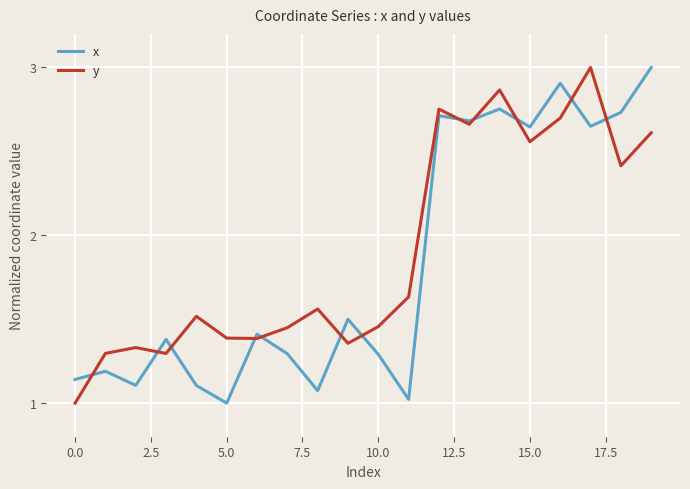

How many interior local peaks does the x series have?

7